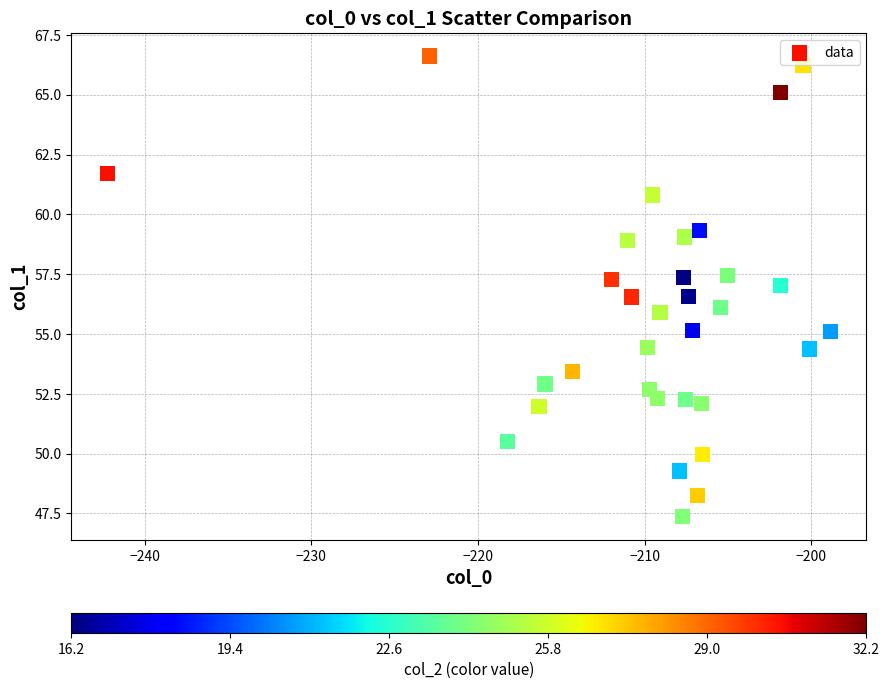

What is the range of X values (max minus min)?

43.4